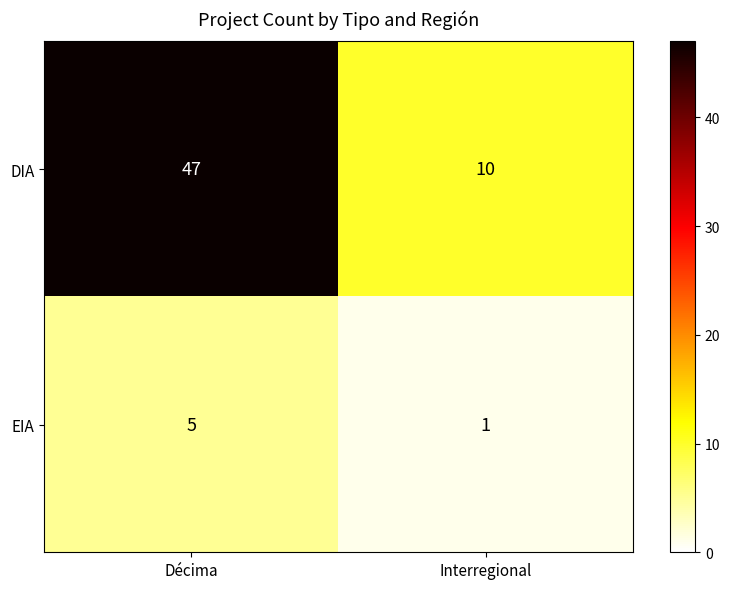

What is the difference between the maximum and minimum values in the DIA series?

37